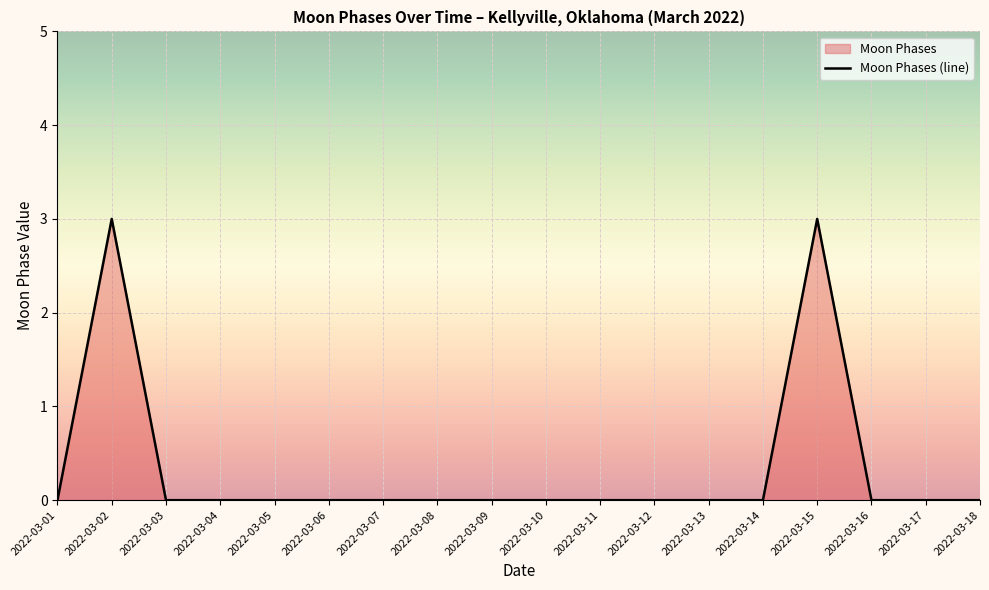

At which category does the chart reach its minimum across all series?

2022-03-01